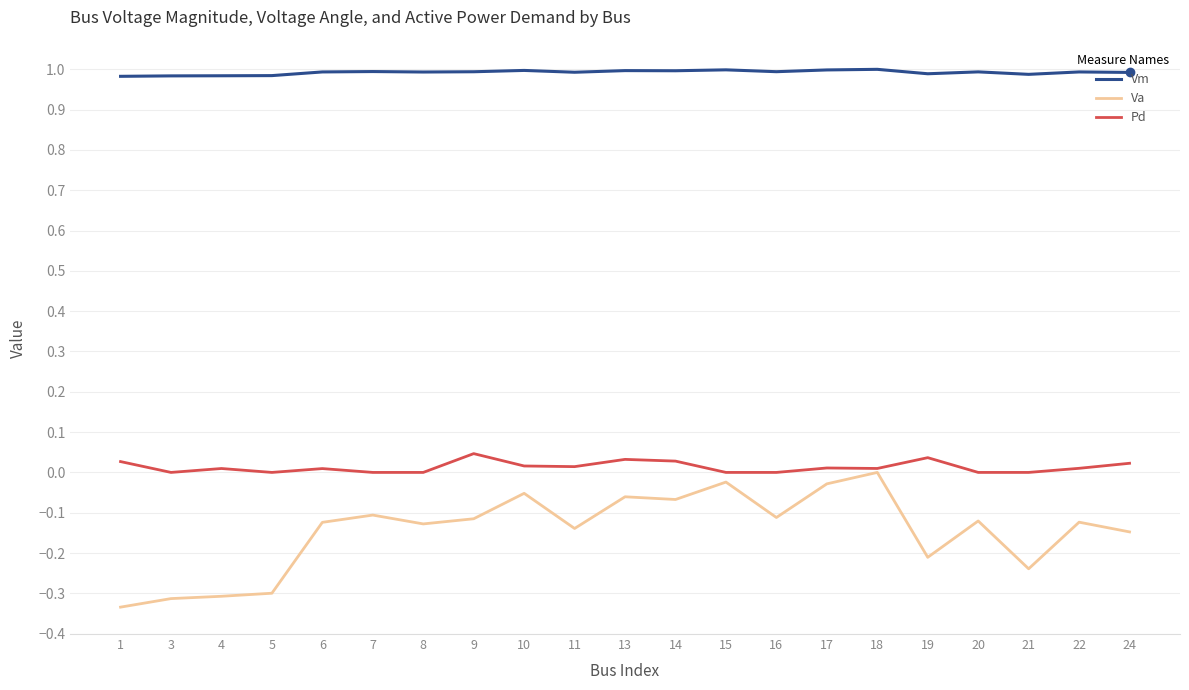

Which series has the widest spread of values?

Va